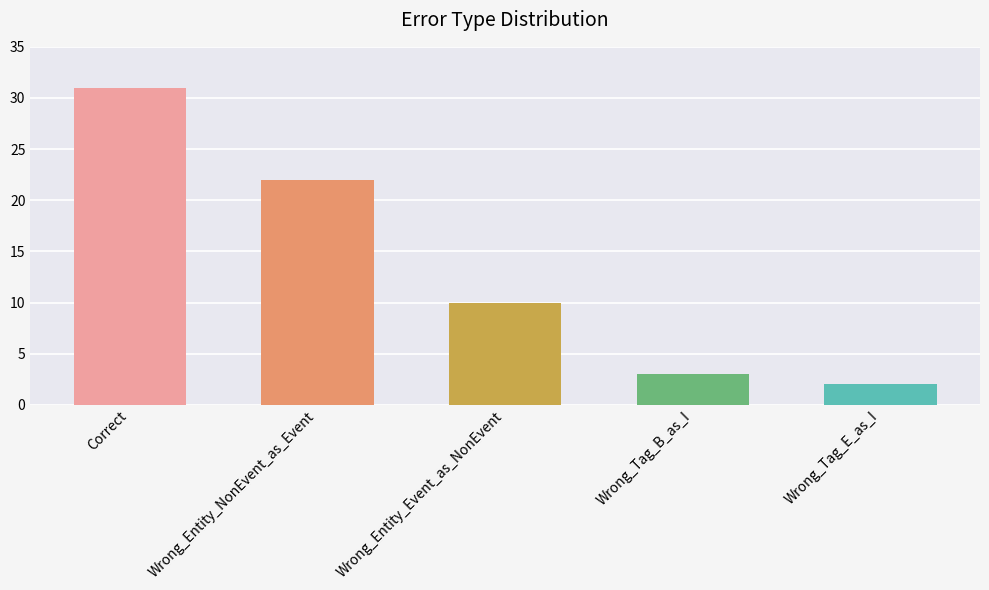

Where does the data first go above 10?

Correct